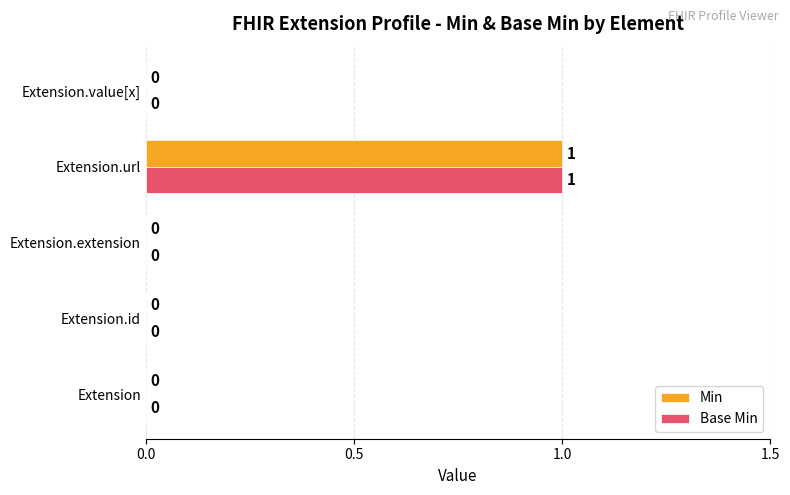

At which category is the sum across all series the highest?

Extension.url